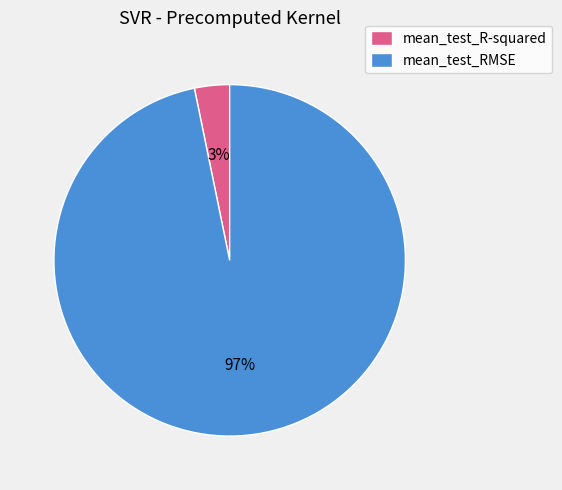

The mean_test_R-squared slice represents 12% of the pie. True or false?

False